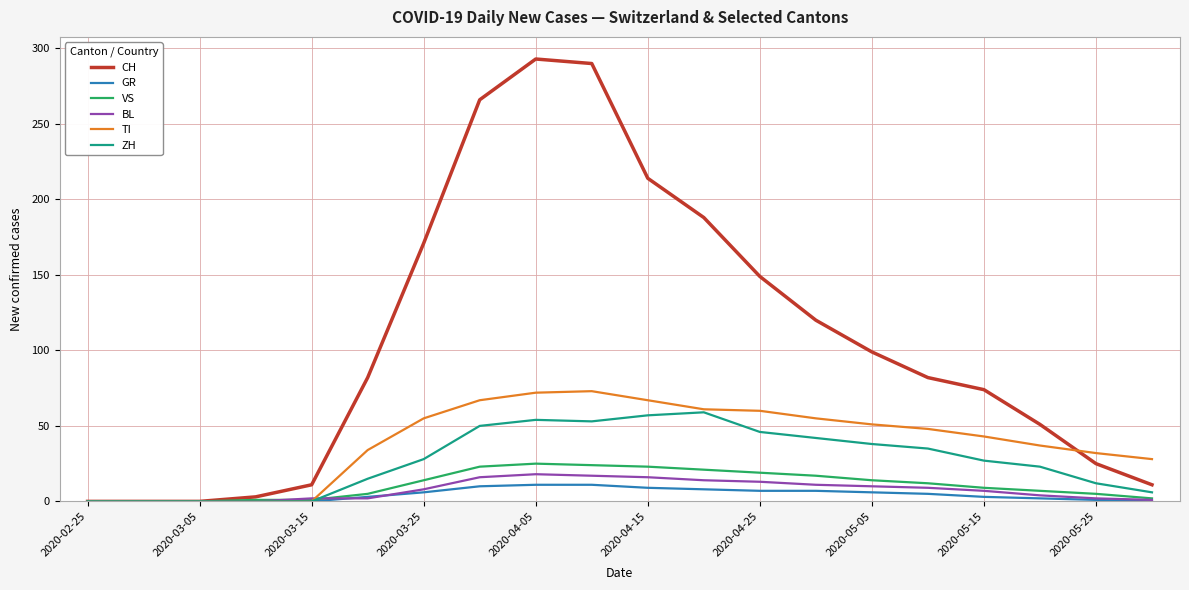

Which series has the largest total across all categories?

CH